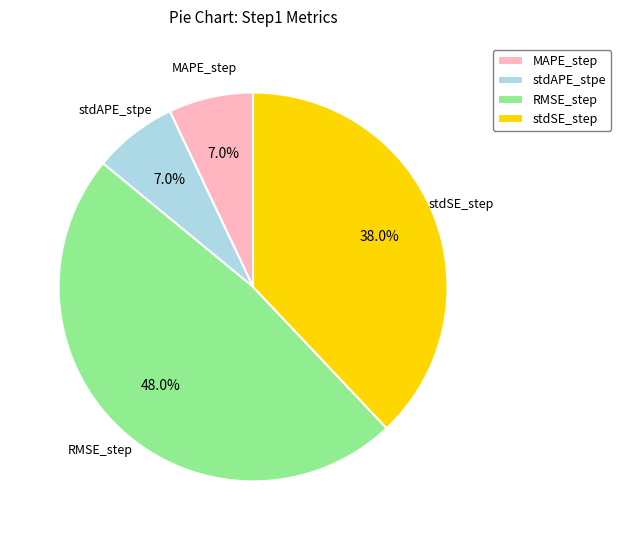

Between RMSE_step and stdSE_step, which is larger?

RMSE_step